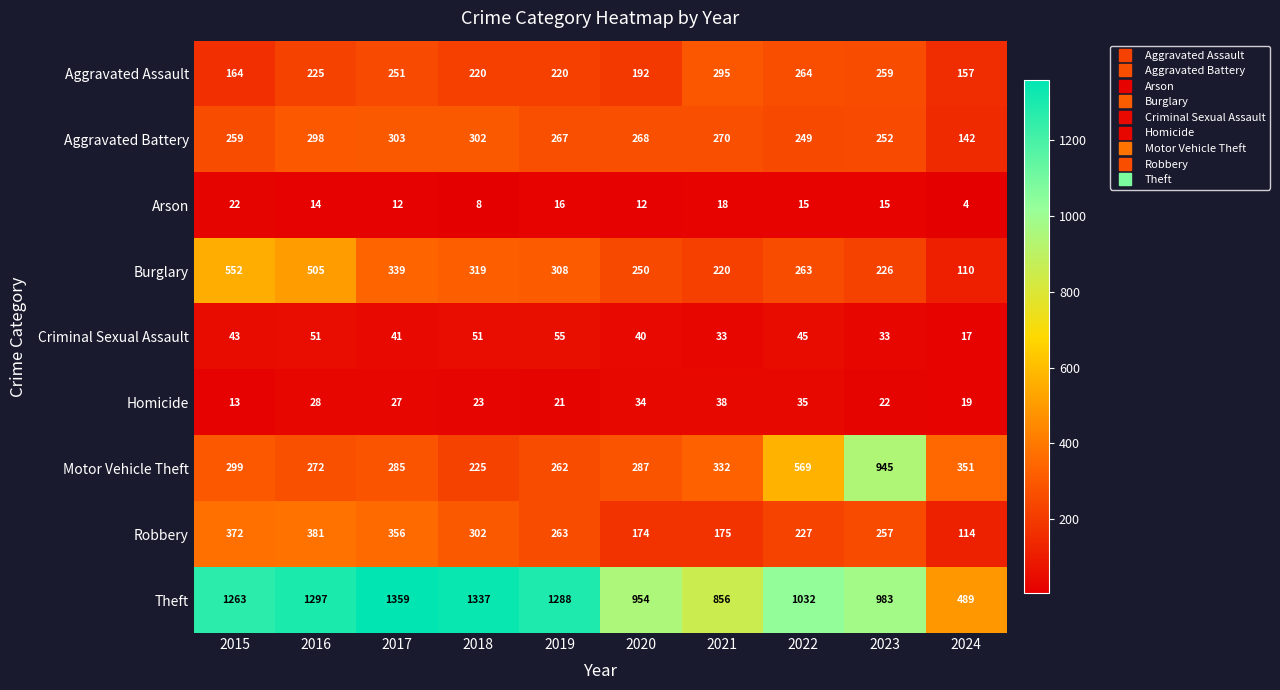

Rank the series at 2021 from highest to lowest value.

Theft, Motor Vehicle Theft, Aggravated Assault, Aggravated Battery, Burglary, Robbery, Homicide, Criminal Sexual Assault, Arson